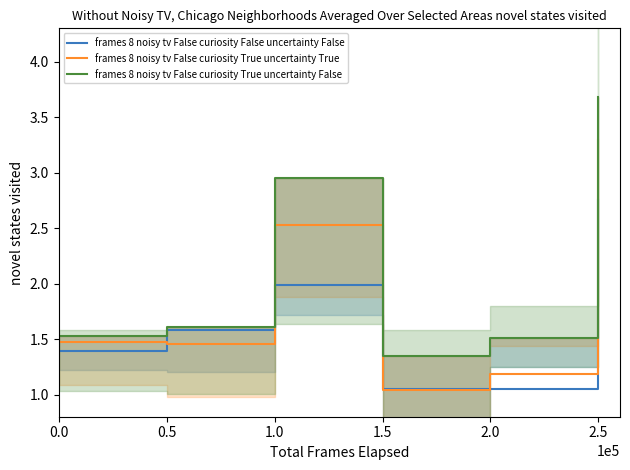

Is the value of frames 8 noisy tv False curiosity True uncertainty True at 2.0 greater than the value of frames 8 noisy tv False curiosity True uncertainty False at 1.5?

No